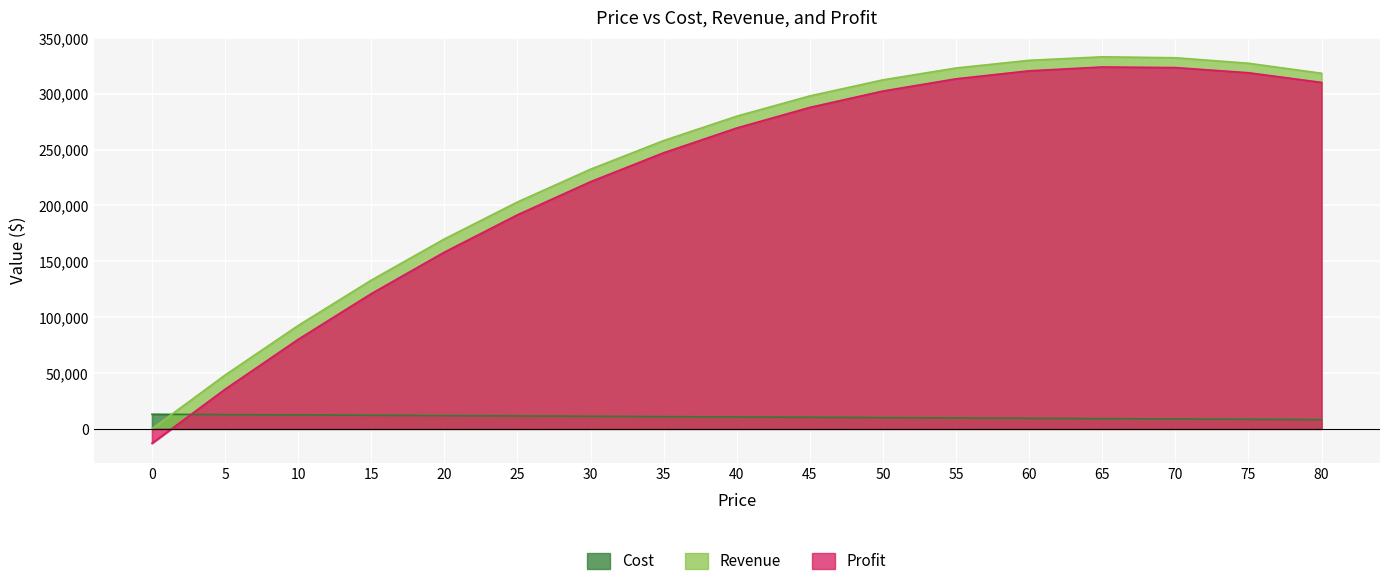

Which series changed the most between 35 and 45?

Profit